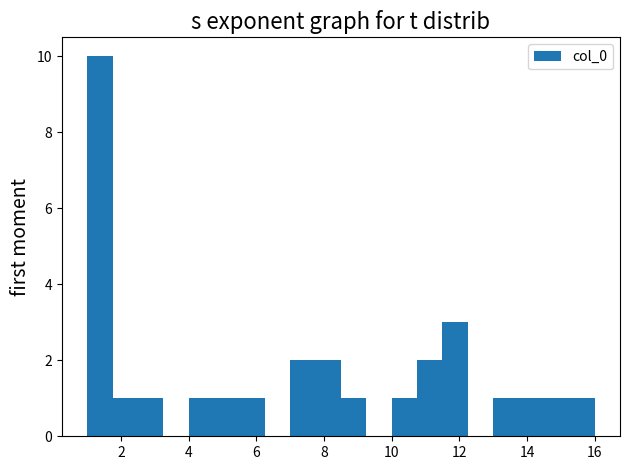

Around what value on the x-axis is the tallest bar? Give the approximate position of its centre, as read against the axis.

1.4